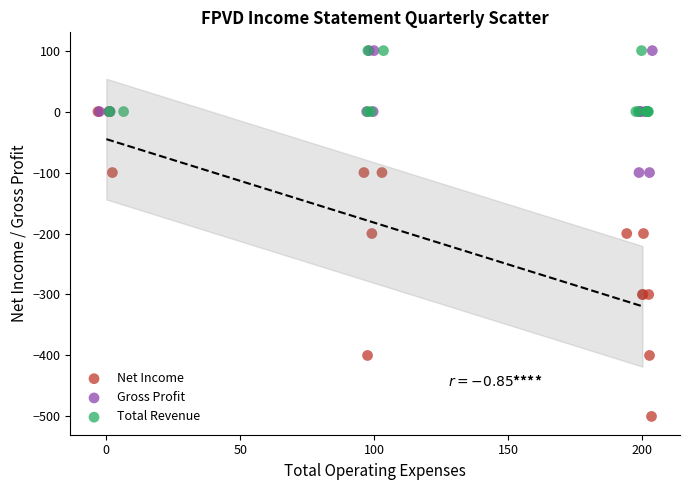

Which series reaches the minimum Y coordinate?

Net Income